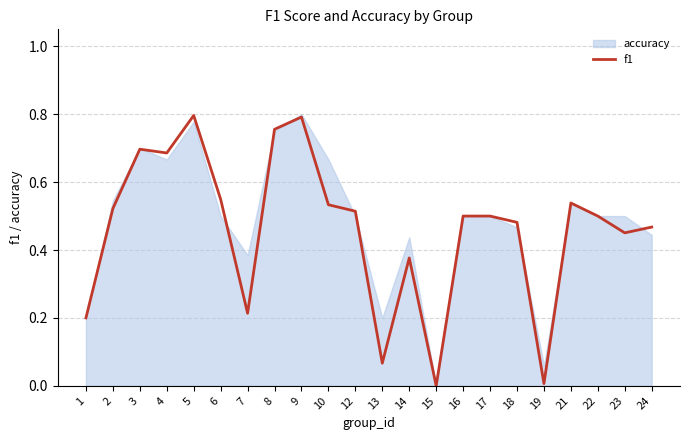

At which category does the chart reach its peak across all series?

5